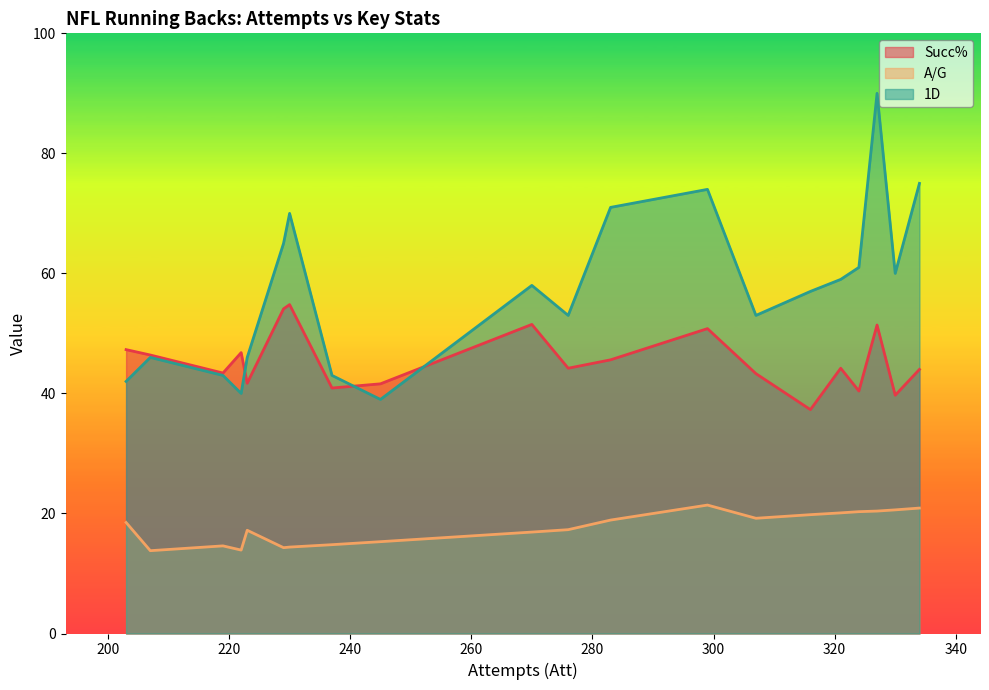

Which series has the largest range (max minus min)?

1D